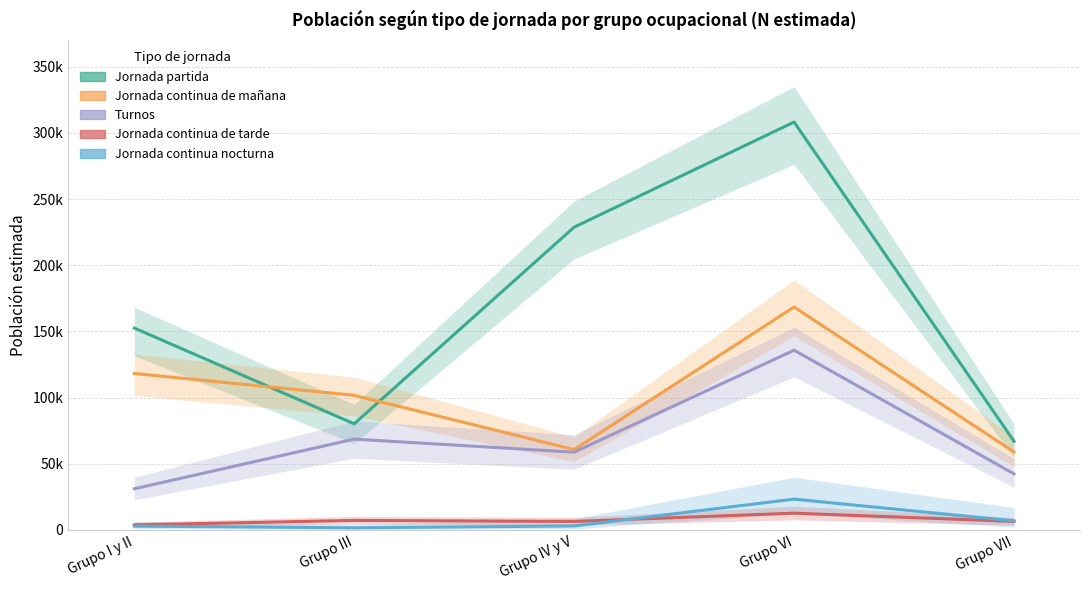

True or false: Jornada continua de mañana has a value of 40929 at Grupo III.

False